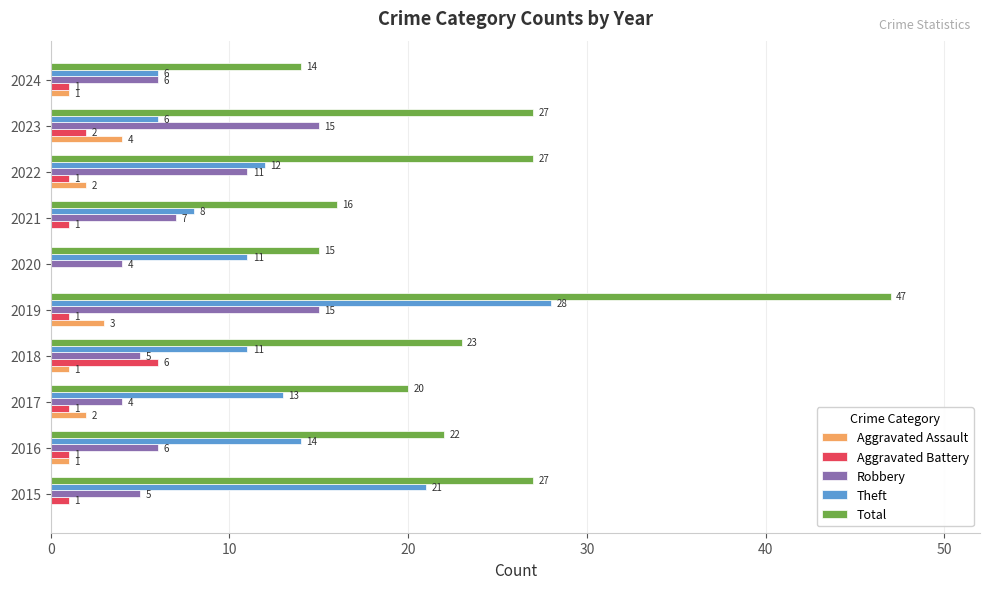

How many Aggravated Assault values are between 0 and 2?

8